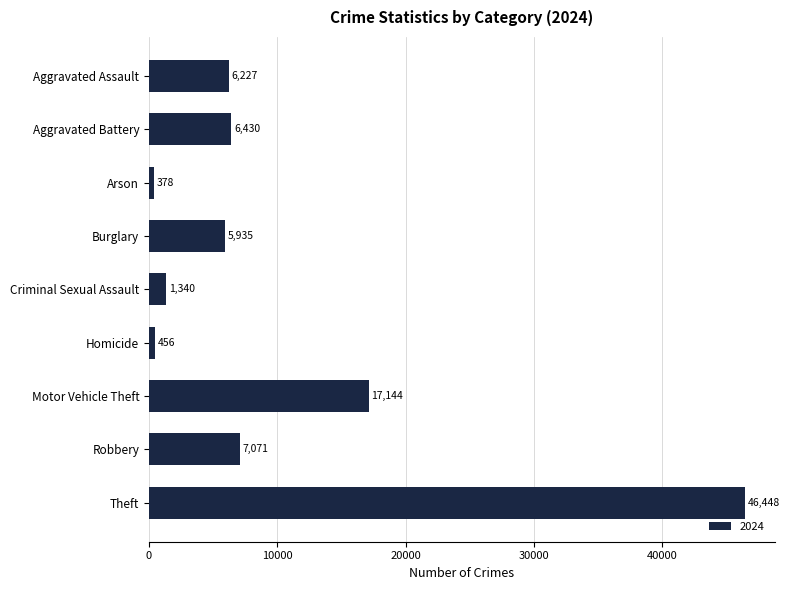

Reading top to bottom, what are all the values shown in this chart?

Aggravated Assault=6227	Aggravated Battery=6430	Arson=378	Burglary=5935	Criminal Sexual Assault=1340	Homicide=456	Motor Vehicle Theft=17144	Robbery=7071	Theft=46448